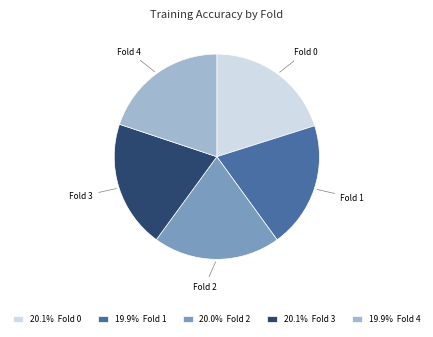

Is the sum of Fold 0 and Fold 2 greater than half?

No